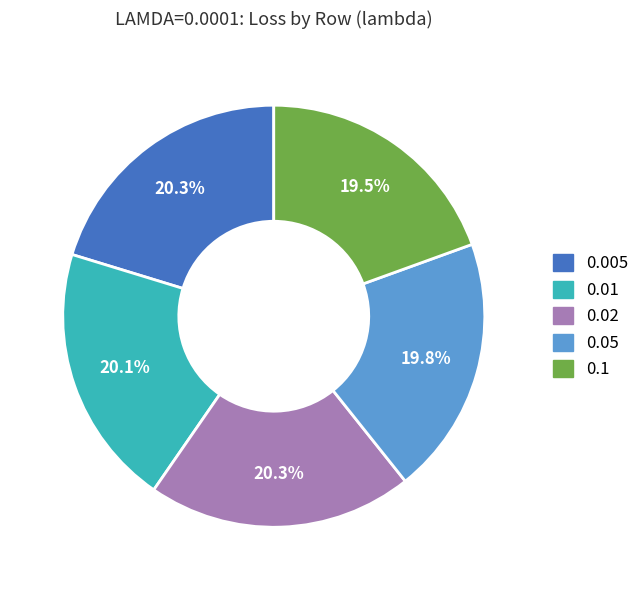

Combined, do 0.05 and 0.01 account for over 50%?

No